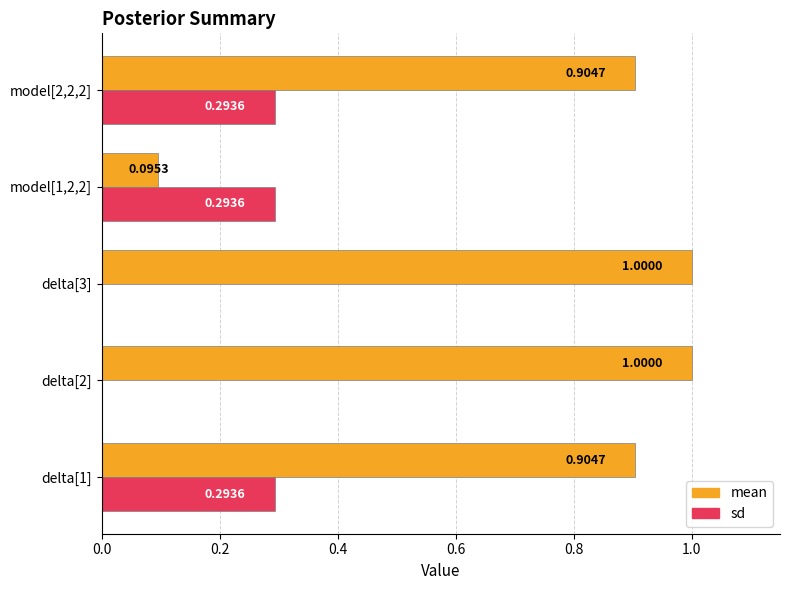

What is the sum of the sd values at model[1,2,2] and delta[1]?

0.6